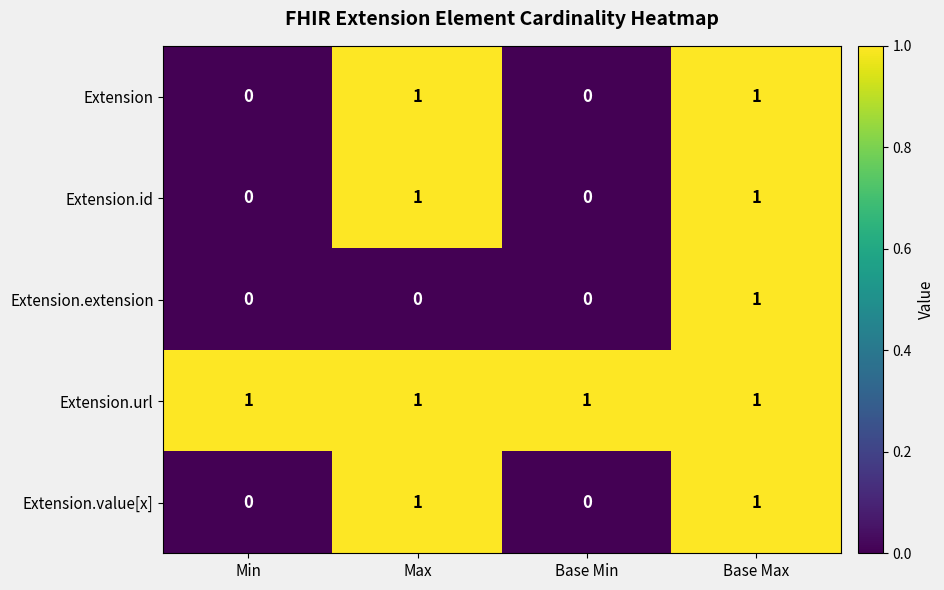

Reading left to right, transcribe all the data shown in this chart.

Extension: Min=0	Max=1	Base Min=0	Base Max=1
Extension.id: Min=0	Max=1	Base Min=0	Base Max=1
Extension.extension: Min=0	Max=0	Base Min=0	Base Max=1
Extension.url: Min=1	Max=1	Base Min=1	Base Max=1
Extension.value[x]: Min=0	Max=1	Base Min=0	Base Max=1